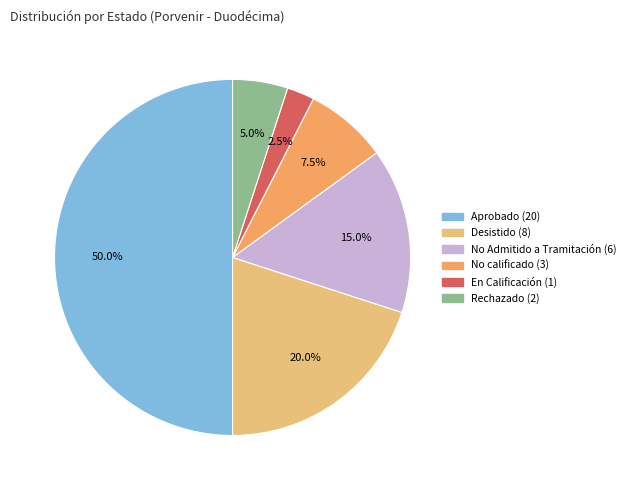

Count the number of slices in the pie.

6